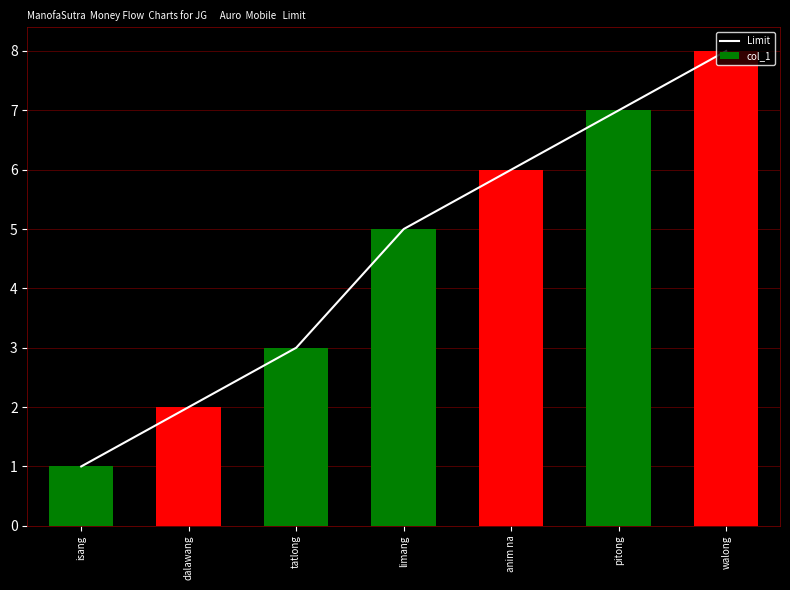

Reading left to right, extract all data points from this chart.

Limit: isang=1	dalawang=2	tatlong=3	limang=5	anim na=6	pitong=7	walong=8
col_1: isang=1	dalawang=2	tatlong=3	limang=5	anim na=6	pitong=7	walong=8